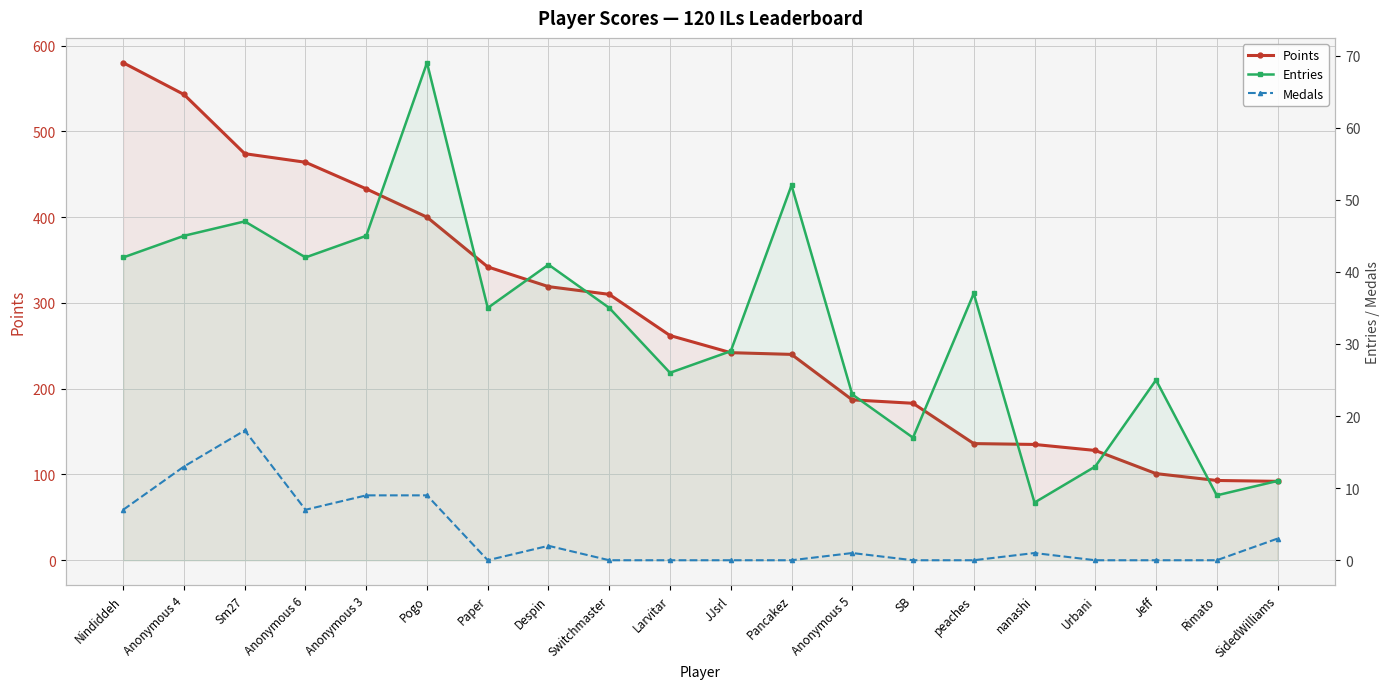

What is the sum of the Points values at Anonymous 5 and SidedWilliams?

279